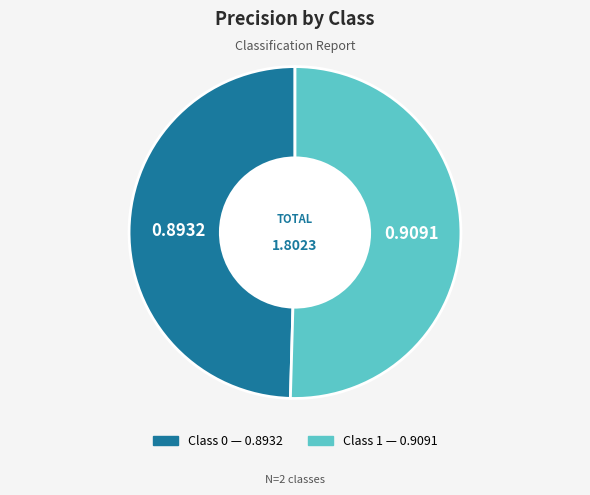

Is there a majority slice in this chart?

Yes